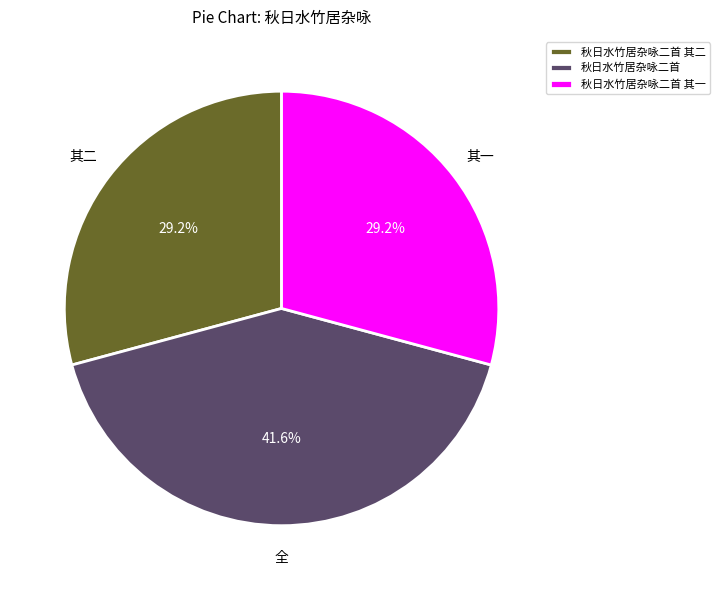

Count the number of slices in the pie.

3